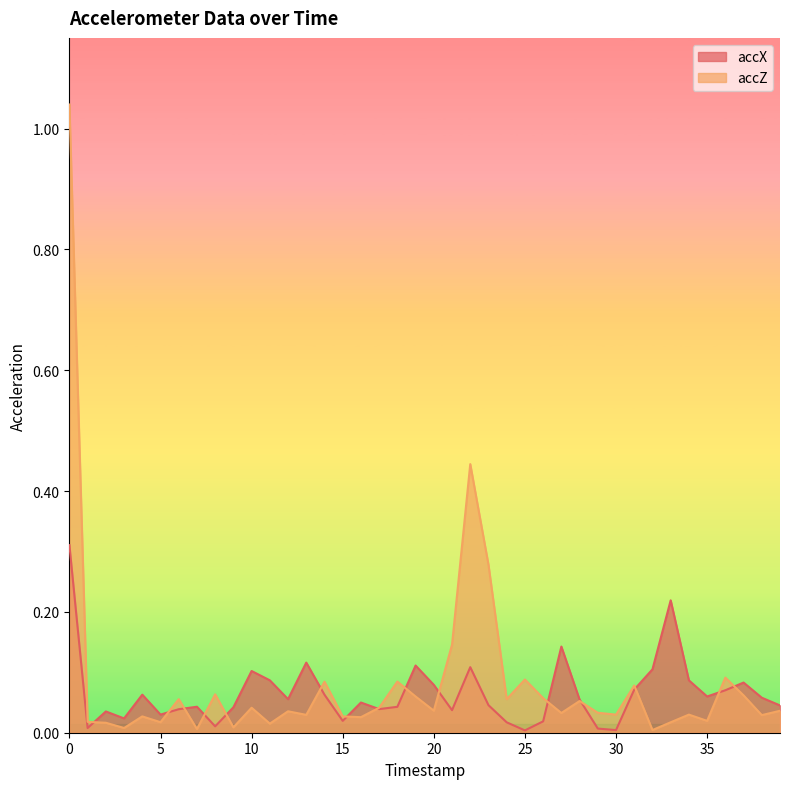

Where is the first local minimum for accX?

1